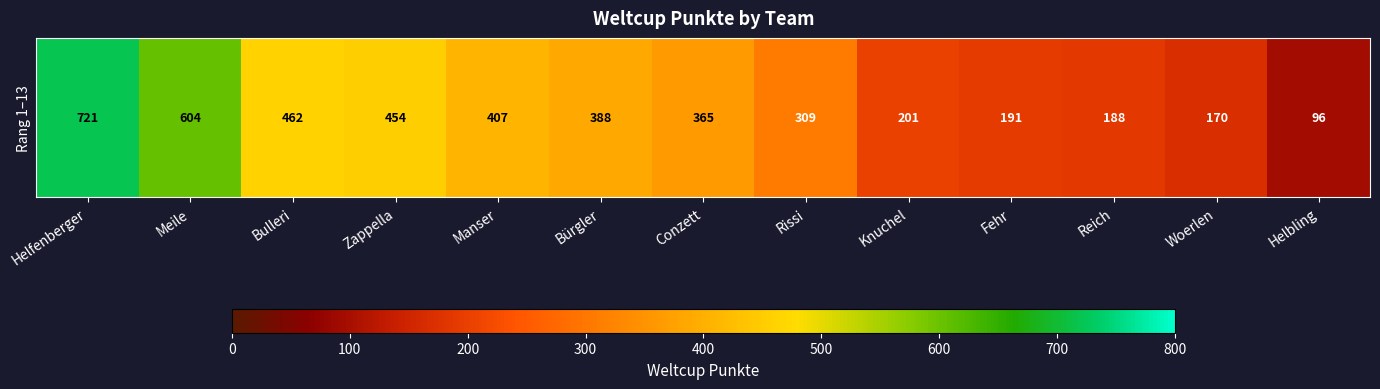

The chart shows a value of 342 at Knuchel. True or false?

False